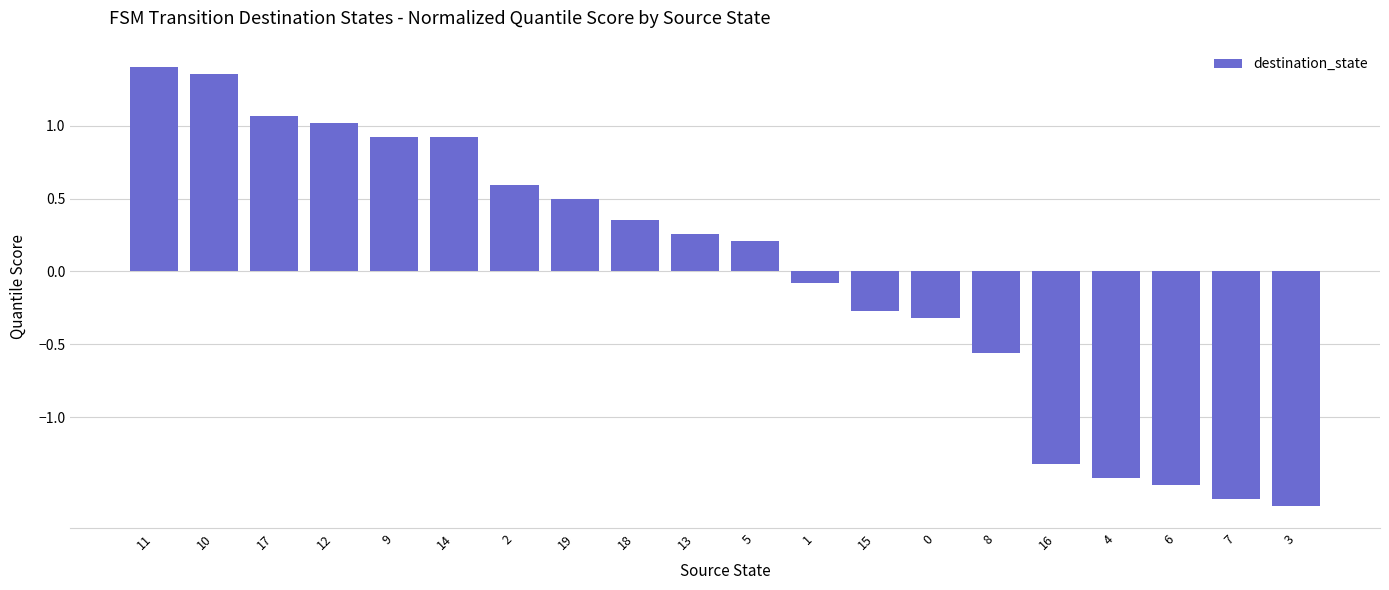

What is the value of the 12th bar from the left?

-0.1